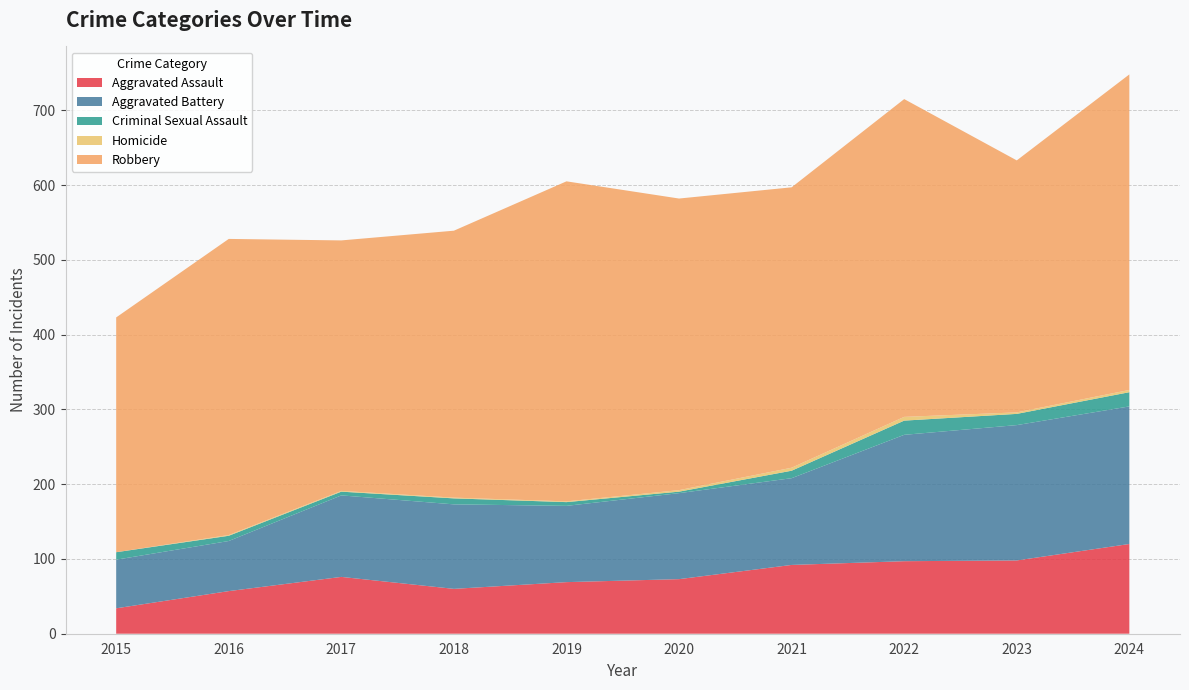

Reading left to right, what are all the values shown in this chart?

Aggravated Assault: 2015=34	2016=57	2017=76	2018=60	2019=69	2020=73	2021=92	2022=97	2023=98	2024=120
Aggravated Battery: 2015=65	2016=67	2017=109	2018=113	2019=102	2020=115	2021=116	2022=169	2023=181	2024=184
Criminal Sexual Assault: 2015=10	2016=7	2017=5	2018=8	2019=5	2020=2	2021=10	2022=19	2023=15	2024=19
Homicide: 2015=0	2016=1	2017=1	2018=1	2019=1	2020=2	2021=4	2022=5	2023=2	2024=3
Robbery: 2015=314	2016=396	2017=335	2018=357	2019=428	2020=390	2021=375	2022=425	2023=337	2024=422